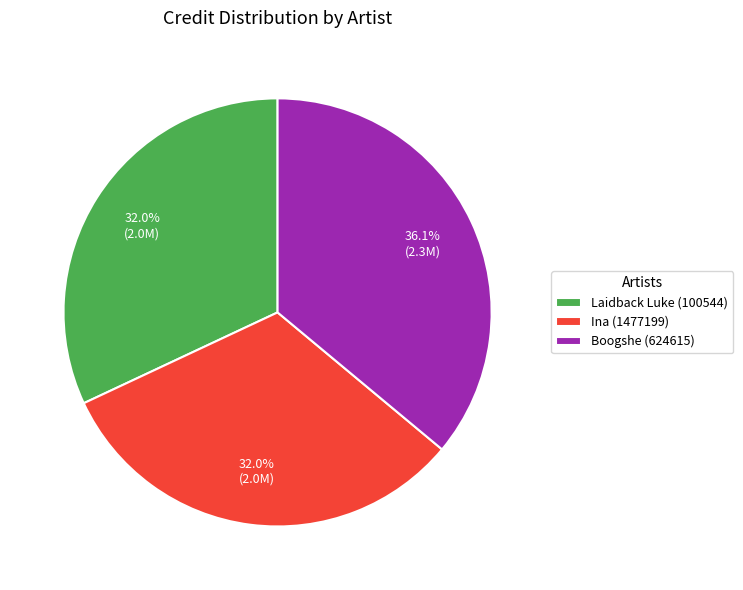

To the nearest percent, what percentage of the pie is Ina (1477199)?

32%